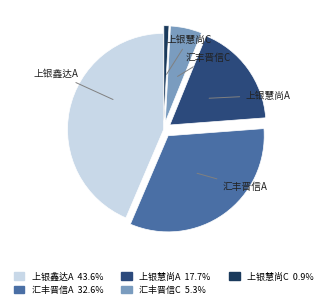

Is there any slice that represents more than half of the pie?

No